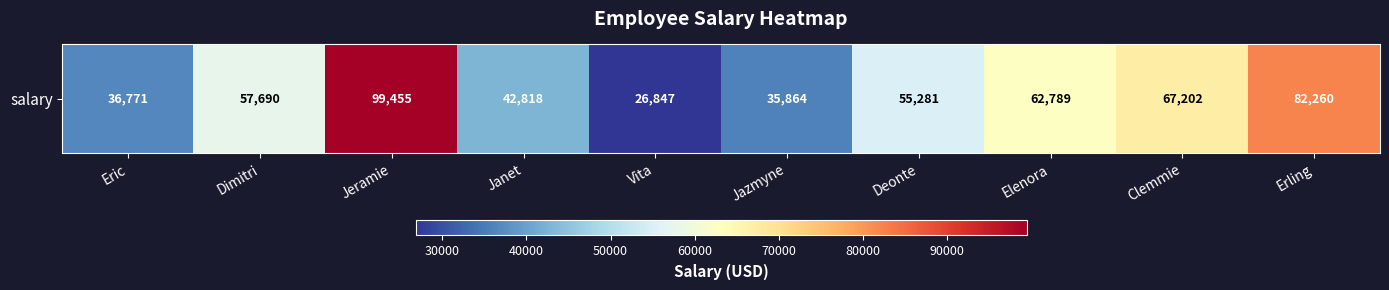

List the labels in order of value, largest first.

Jeramie, Erling, Clemmie, Elenora, Dimitri, Deonte, Janet, Eric, Jazmyne, Vita